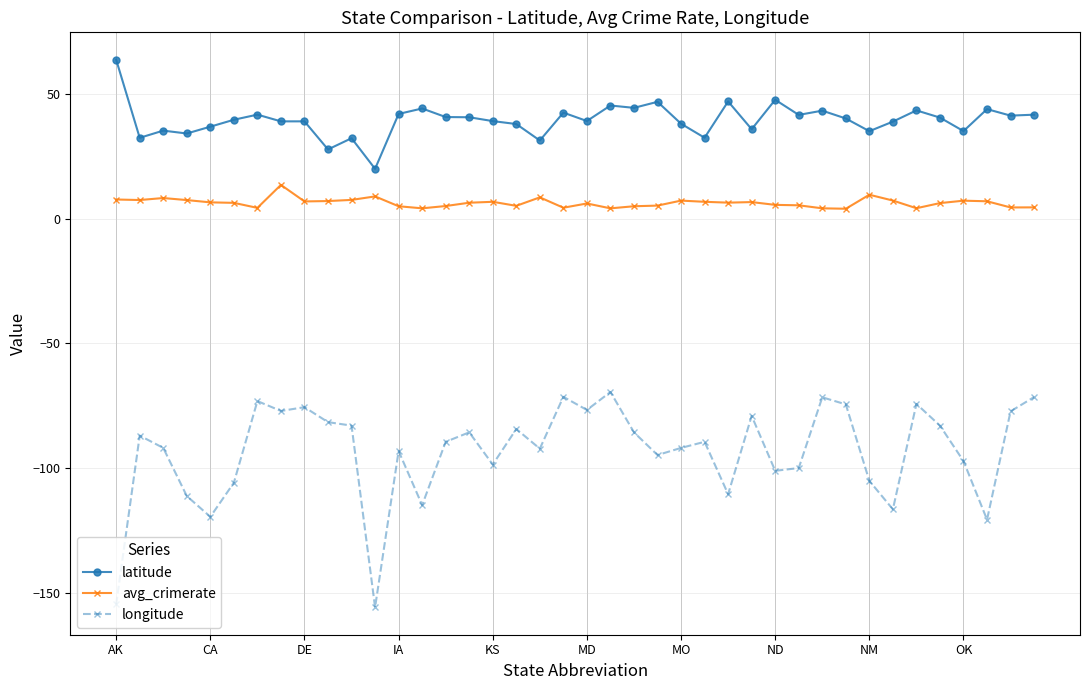

Which series has the widest spread of values?

longitude